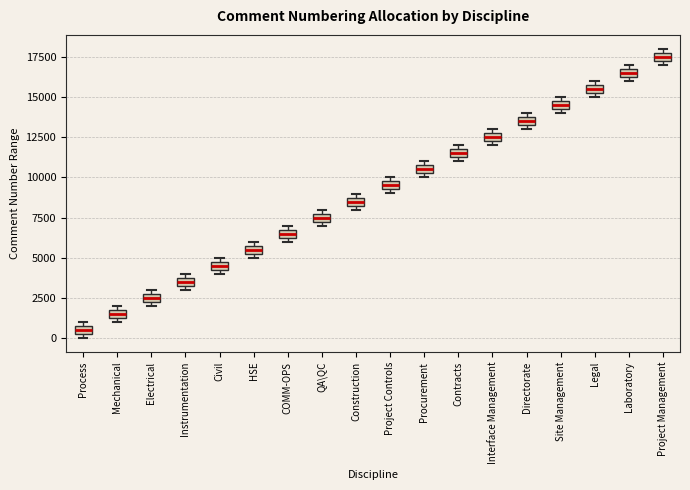

Where is the upper edge of the box for Site Management on the y-axis? The values are not printed on the chart, so give them approximately, as read against the axis.

15000